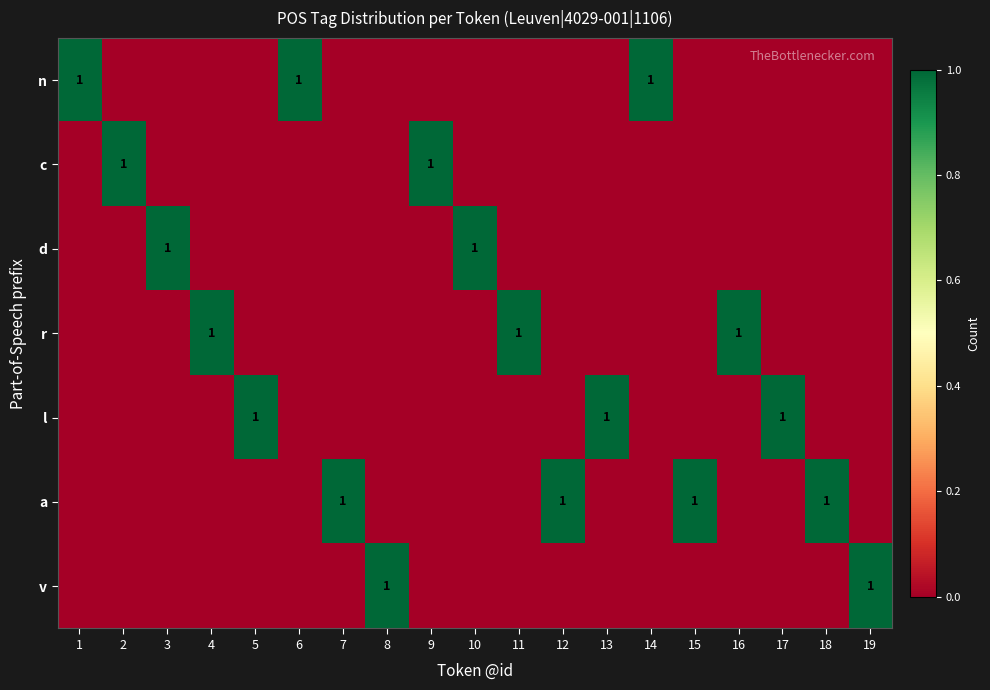

Which series has the largest range (max minus min)?

n